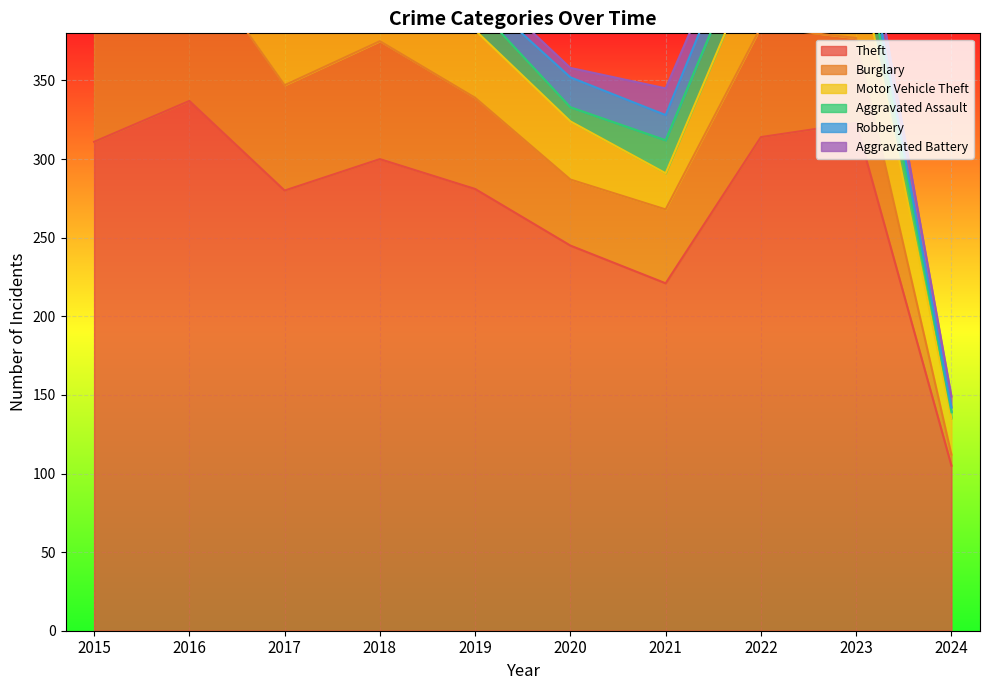

Reading left to right, list all the values displayed in this chart.

Theft: 2015=311	2016=337	2017=280	2018=300	2019=281	2020=245	2021=221	2022=314	2023=323	2024=105
Burglary: 2015=90	2016=96	2017=67	2018=75	2019=58	2020=42	2021=47	2022=70	2023=54	2024=7
Motor Vehicle Theft: 2015=27	2016=44	2017=36	2018=50	2019=43	2020=37	2021=23	2022=50	2023=58	2024=23
Aggravated Assault: 2015=12	2016=13	2017=12	2018=19	2019=16	2020=9	2021=21	2022=23	2023=22	2024=4
Robbery: 2015=8	2016=15	2017=13	2018=11	2019=9	2020=19	2021=16	2022=19	2023=12	2024=3
Aggravated Battery: 2015=13	2016=13	2017=9	2018=8	2019=8	2020=6	2021=17	2022=9	2023=16	2024=7